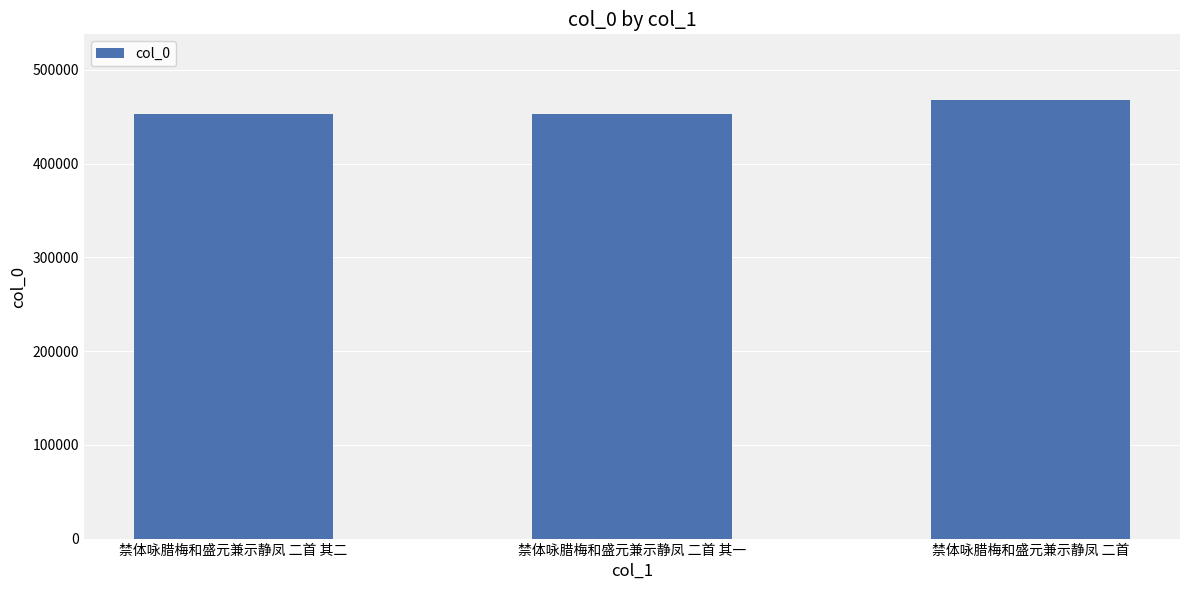

What is the change in value from 禁体咏腊梅和盛元兼示静凤 二首 其二 to 禁体咏腊梅和盛元兼示静凤 二首 其一?

-1